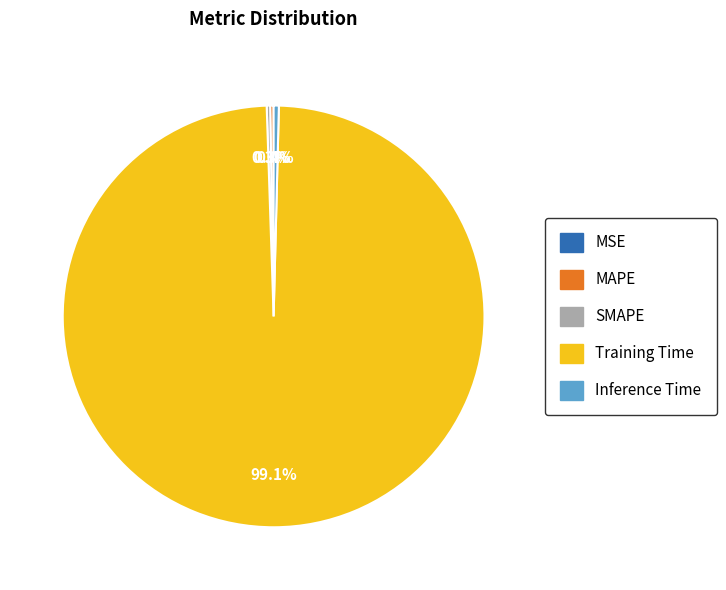

To the nearest percent, what is the difference between the largest and smallest slice percentages?

99%